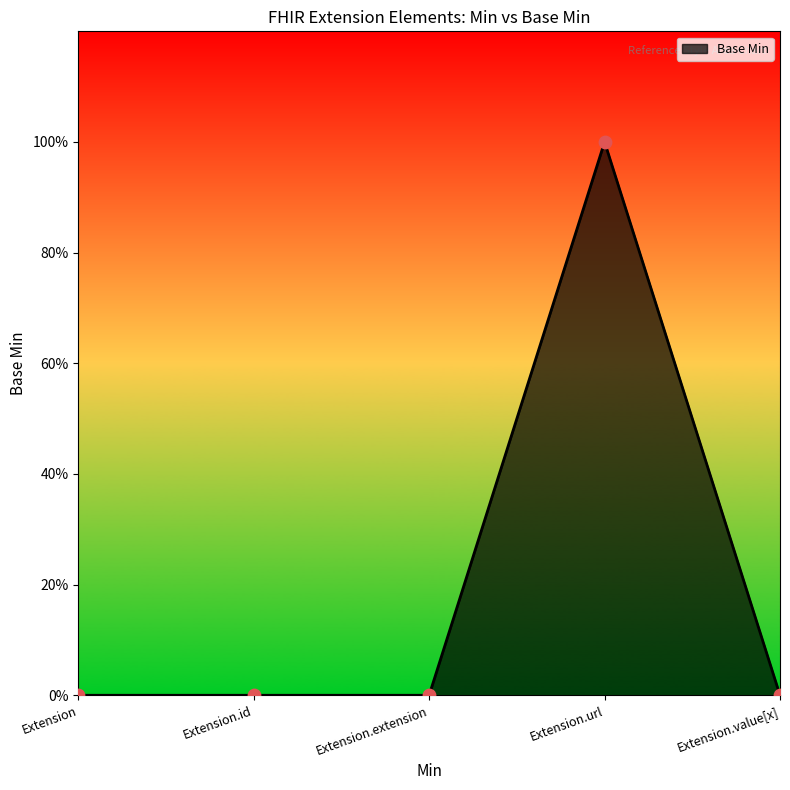

Which has a higher value, Extension.id or Extension.extension?

Extension.id